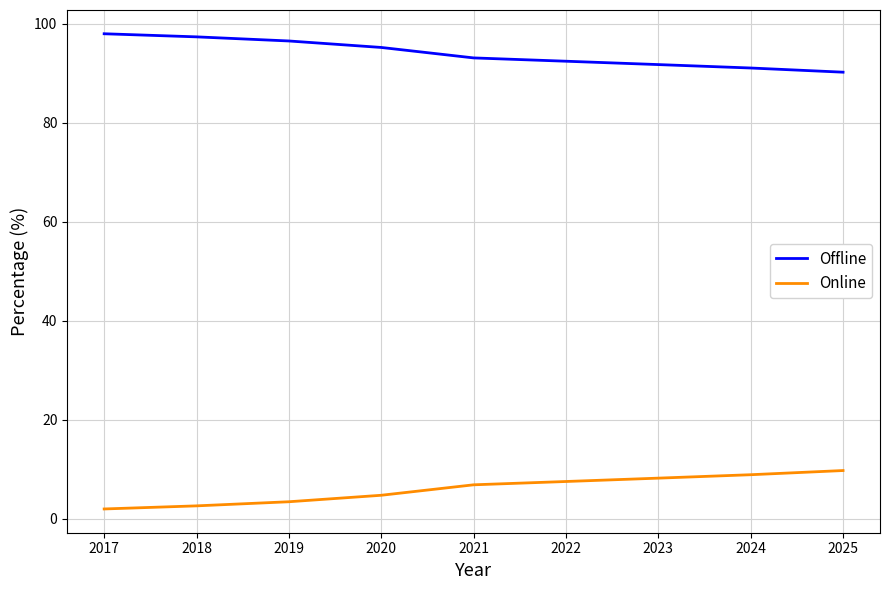

Is it true that Offline equals 95.2 at 2020?

True